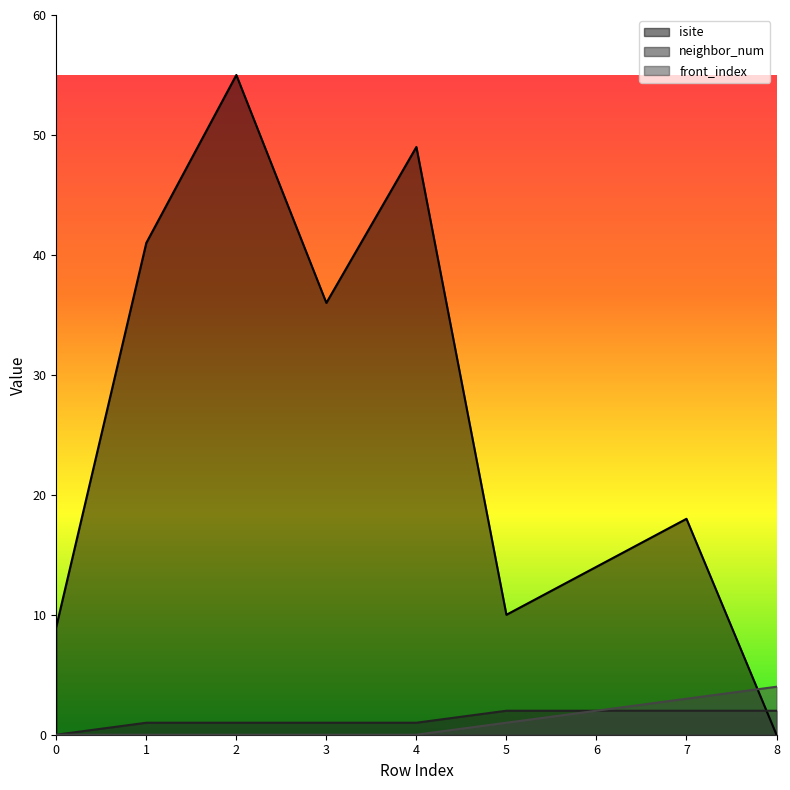

Reading left to right, extract all data points from this chart.

isite: 0=9	1=41	2=55	3=36	4=49	5=10	6=14	7=18	8=0
neighbor_num: 0=0	1=1	2=1	3=1	4=1	5=2	6=2	7=2	8=2
front_index: 0=0	1=0	2=0	3=0	4=0	5=1	6=2	7=3	8=4